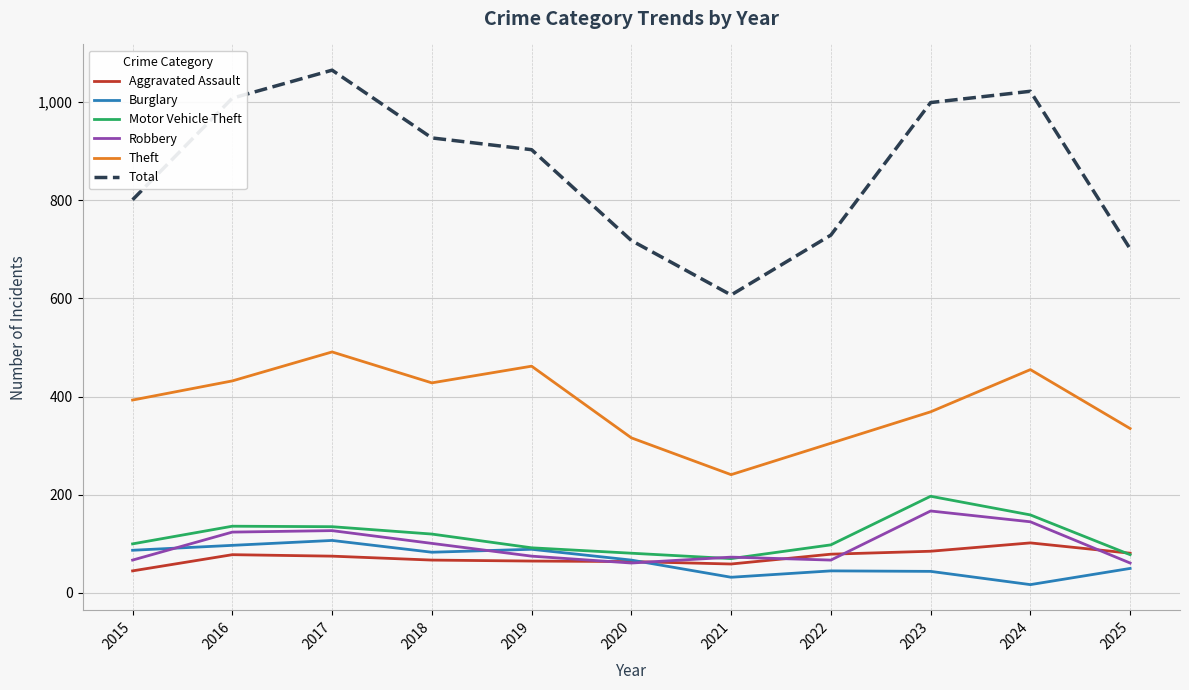

Which series has the widest spread of values?

Total